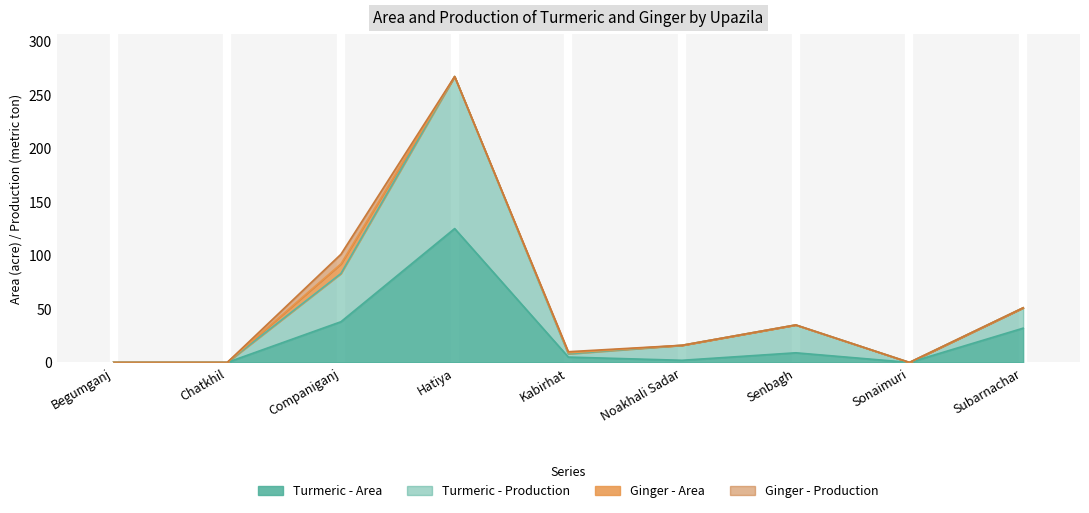

Is it true that Turmeric - Area equals 1 at Noakhali Sadar?

False